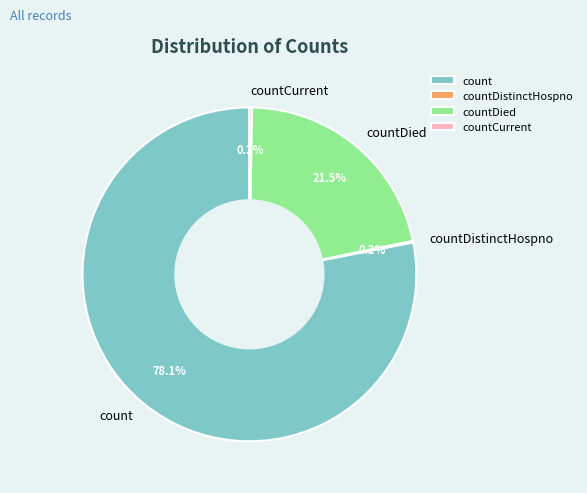

Do countDied and count together represent more than half of the pie?

Yes